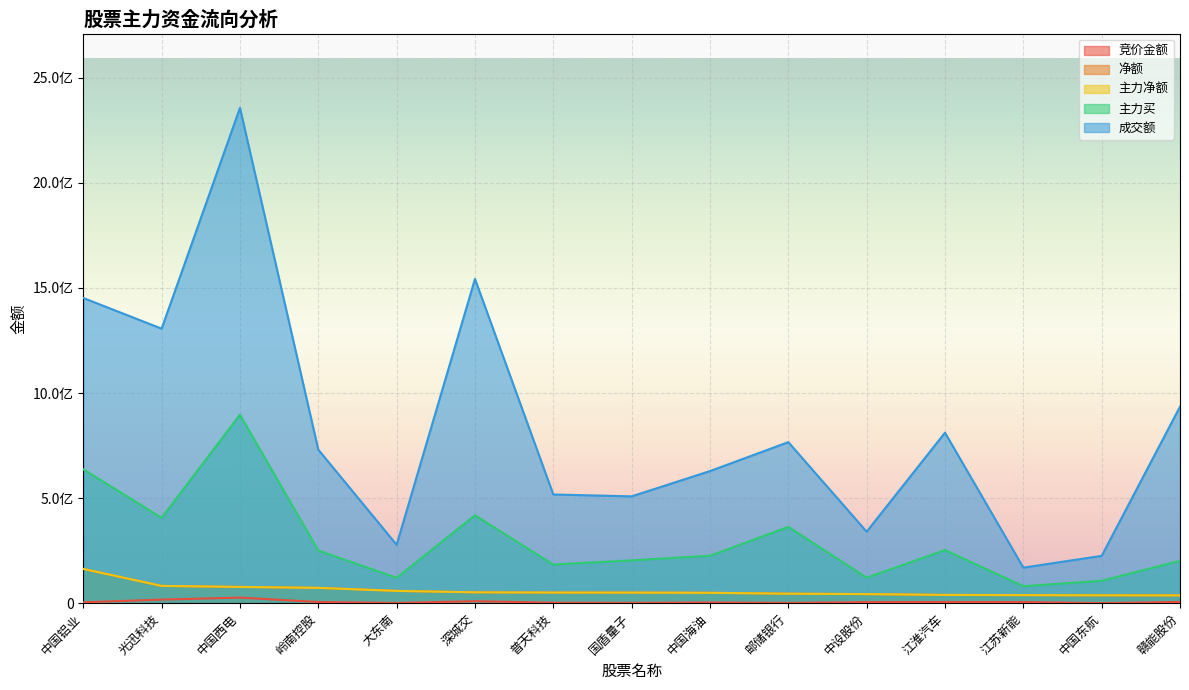

What are all the series names shown in the legend?

竞价金额, 净额, 主力净额, 主力买, 成交额